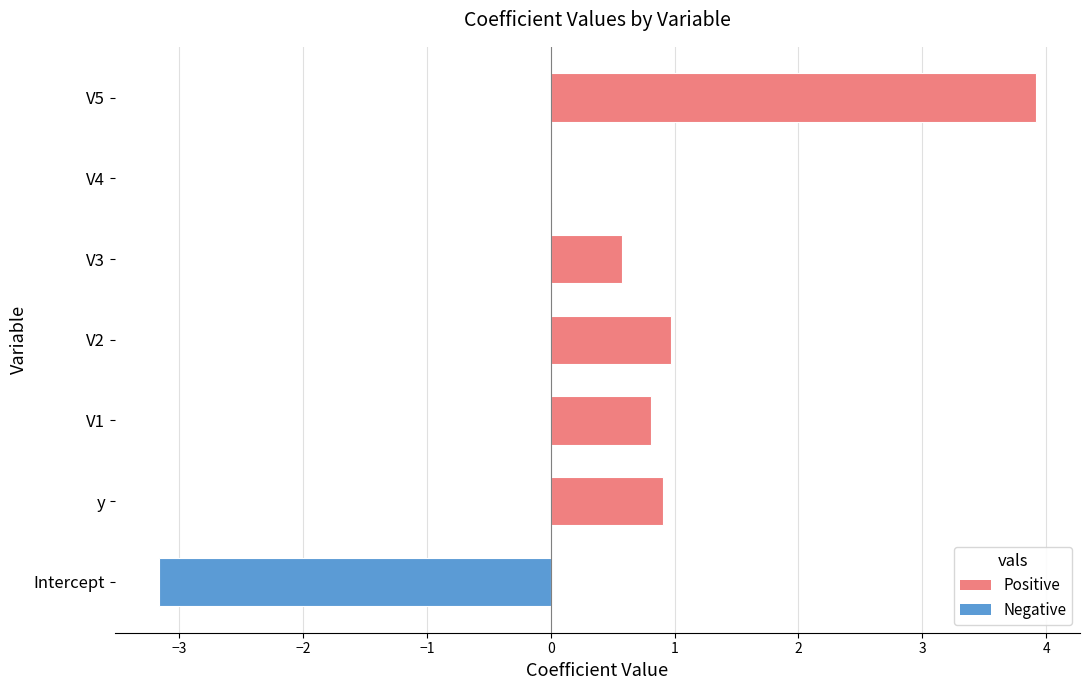

Count the number of categories in the chart.

7